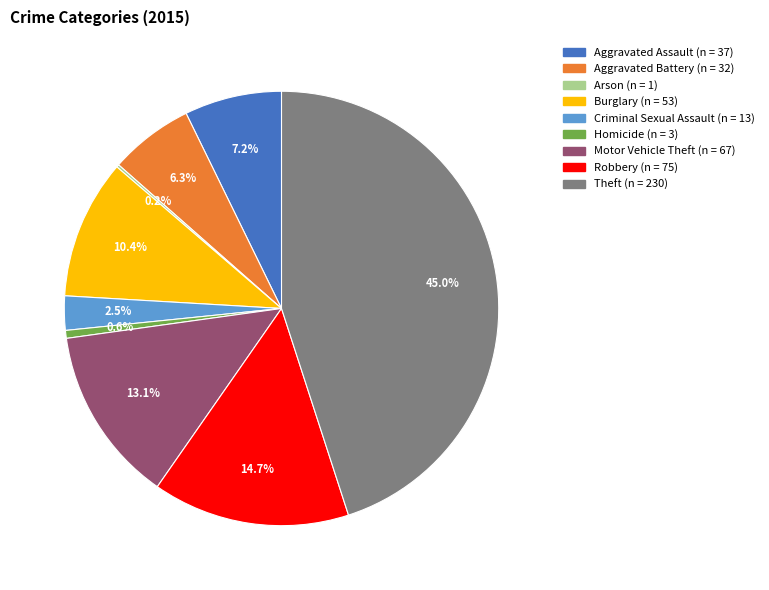

Which slice is the largest?

Theft